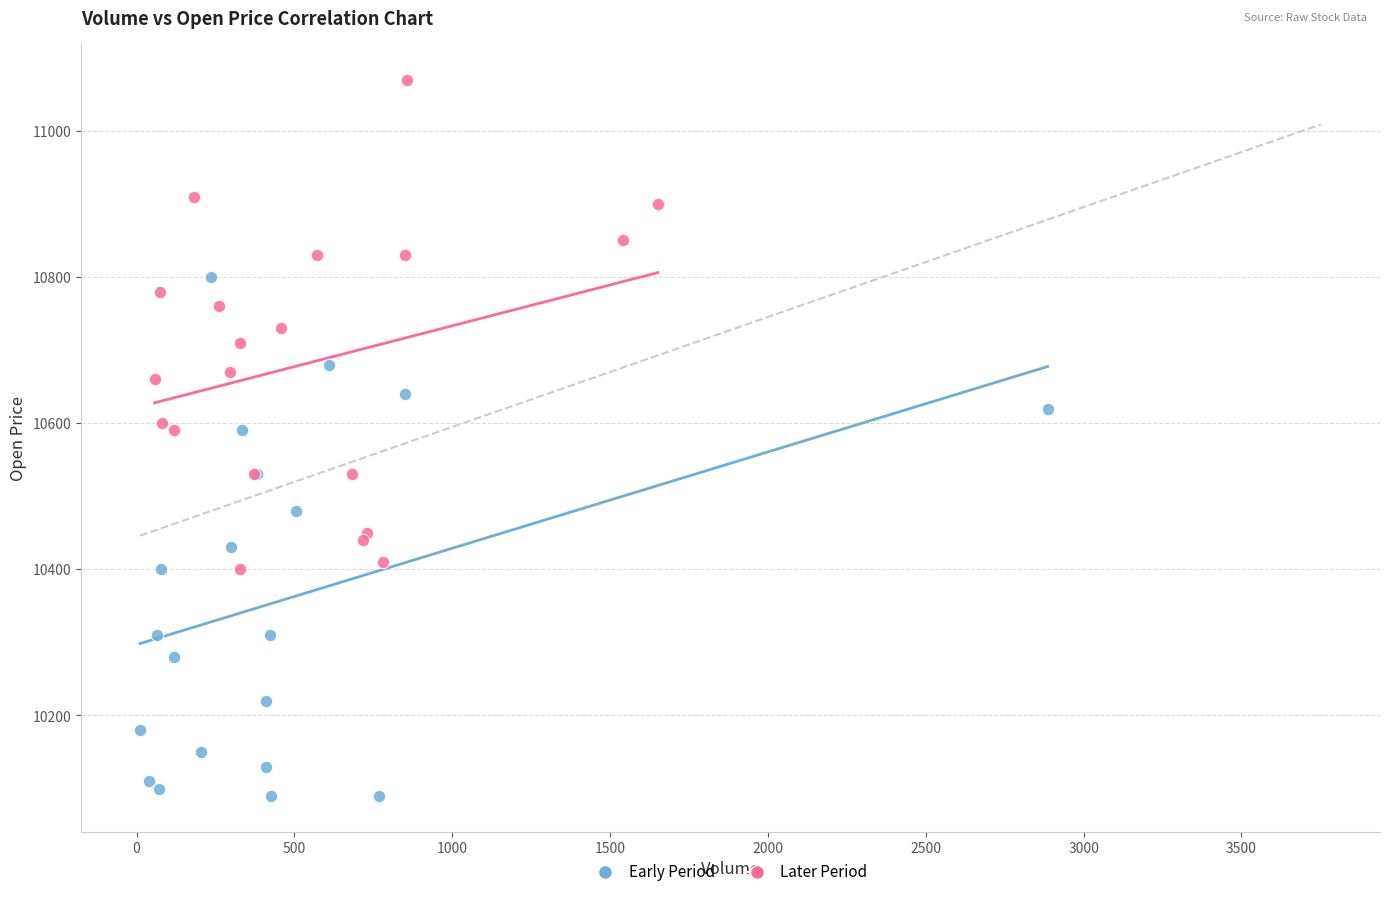

Which series contains the lowest Y value?

Early Period